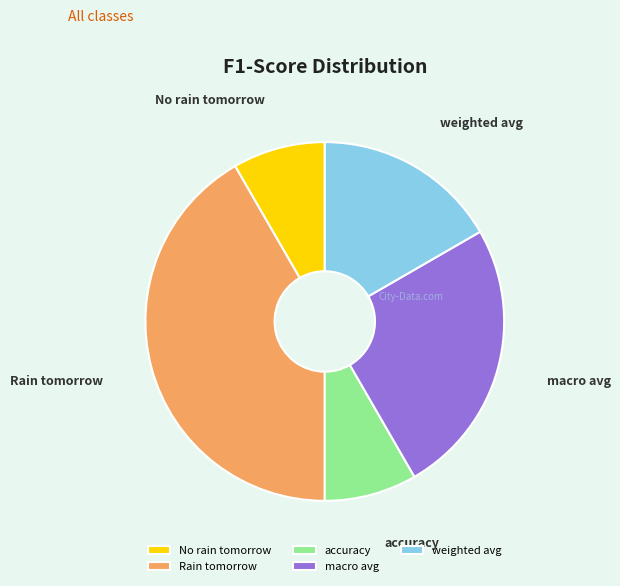

Do macro avg and accuracy together represent more than half of the pie?

No